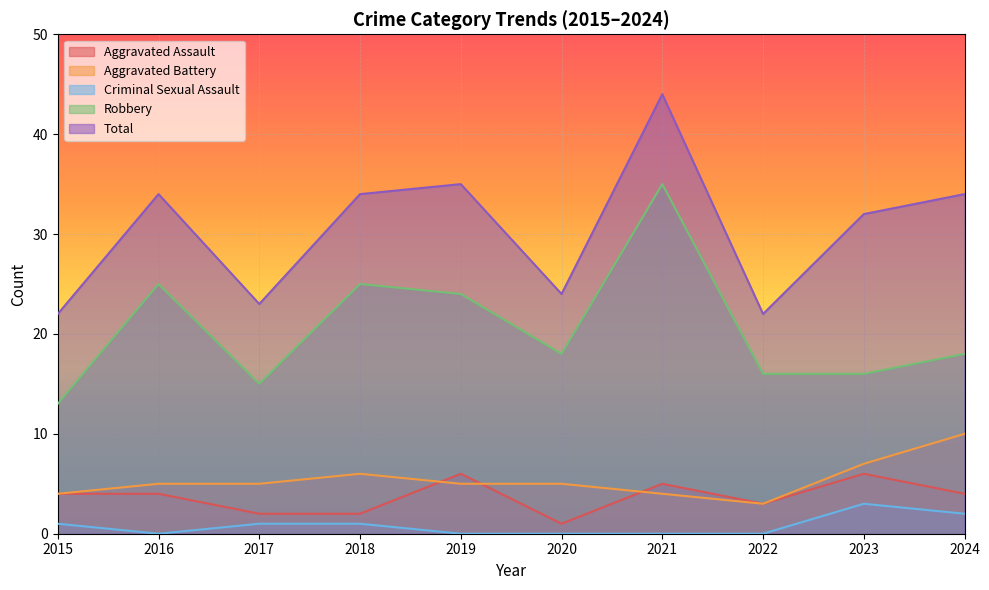

How many interior local peaks does the Aggravated Battery series have?

1